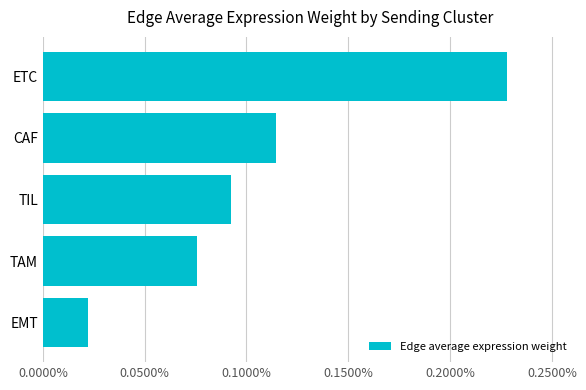

Count the number of data series in this chart.

1